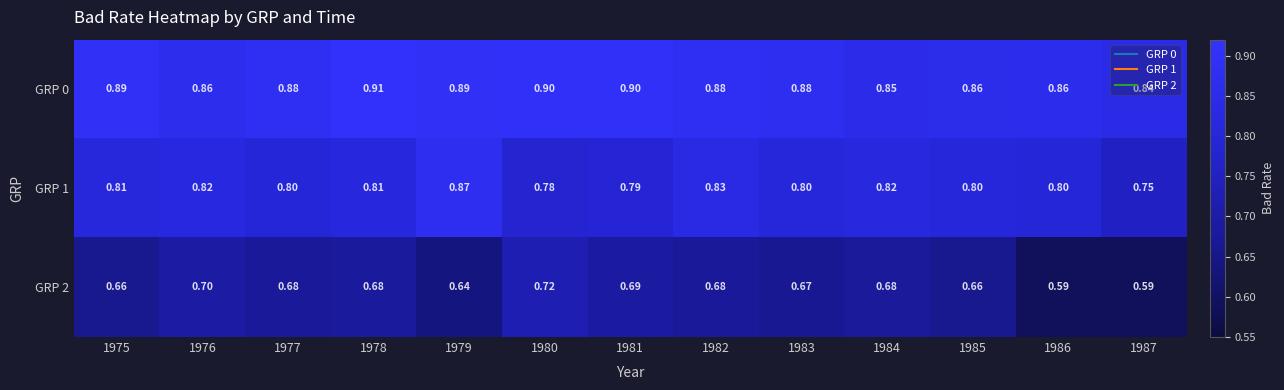

Is the value of GRP 0 at 1979 greater than the value of GRP 1 at 1980?

Yes